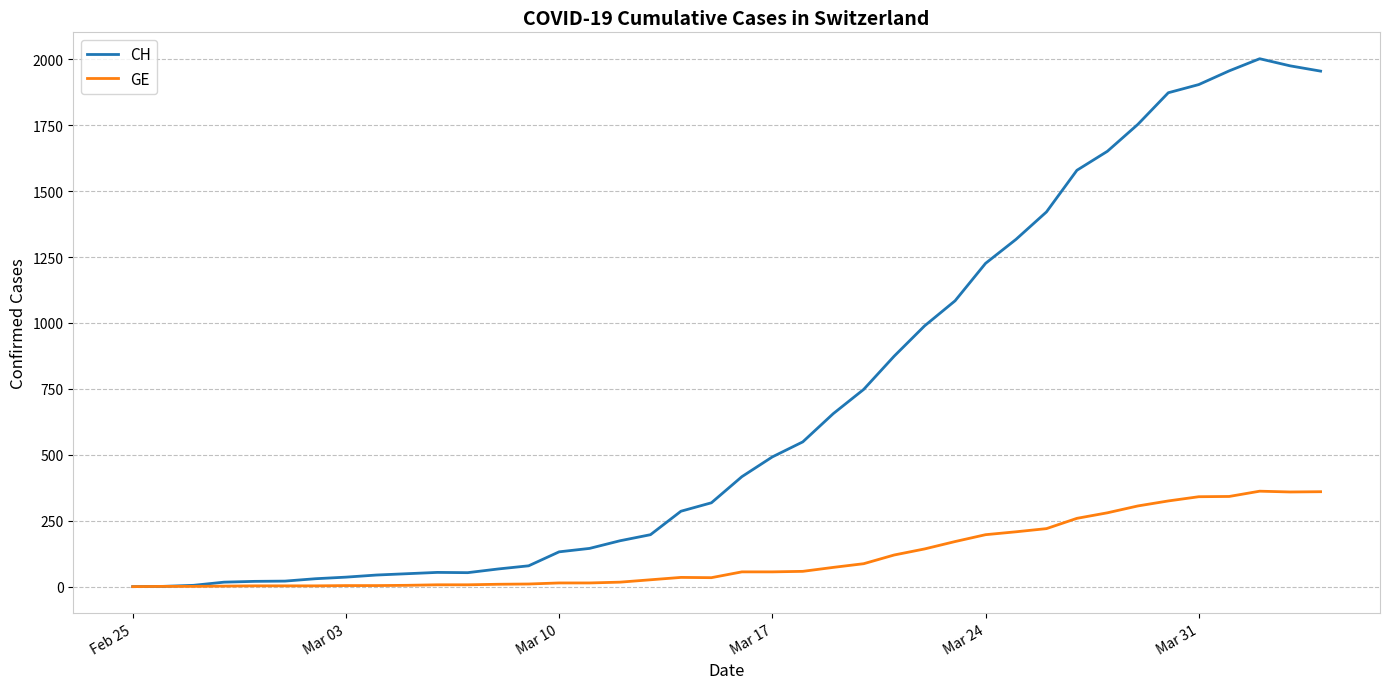

What is the highest value of the GE series?

362